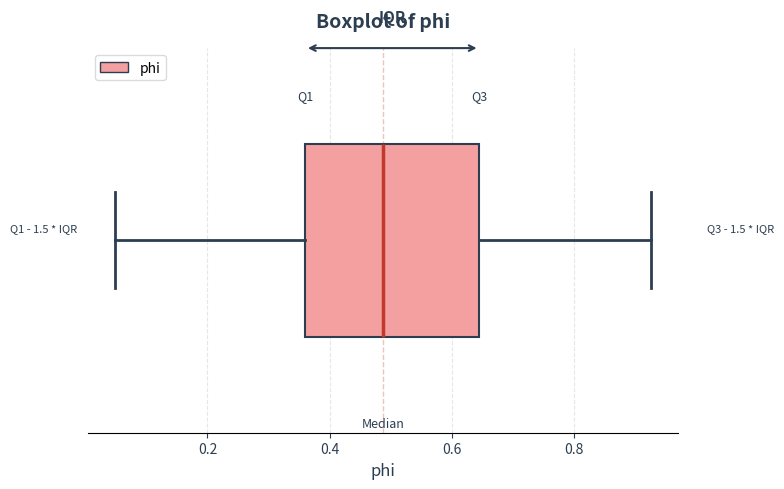

Transcribe this box plot: give where the median line is, the range the box spans, and where the two whiskers end, as read against the x-axis. The values are not printed on the chart, so give them approximately, as read against the axis.

median 0.48, box 0.36 to 0.64, whiskers 0.04 to 0.92